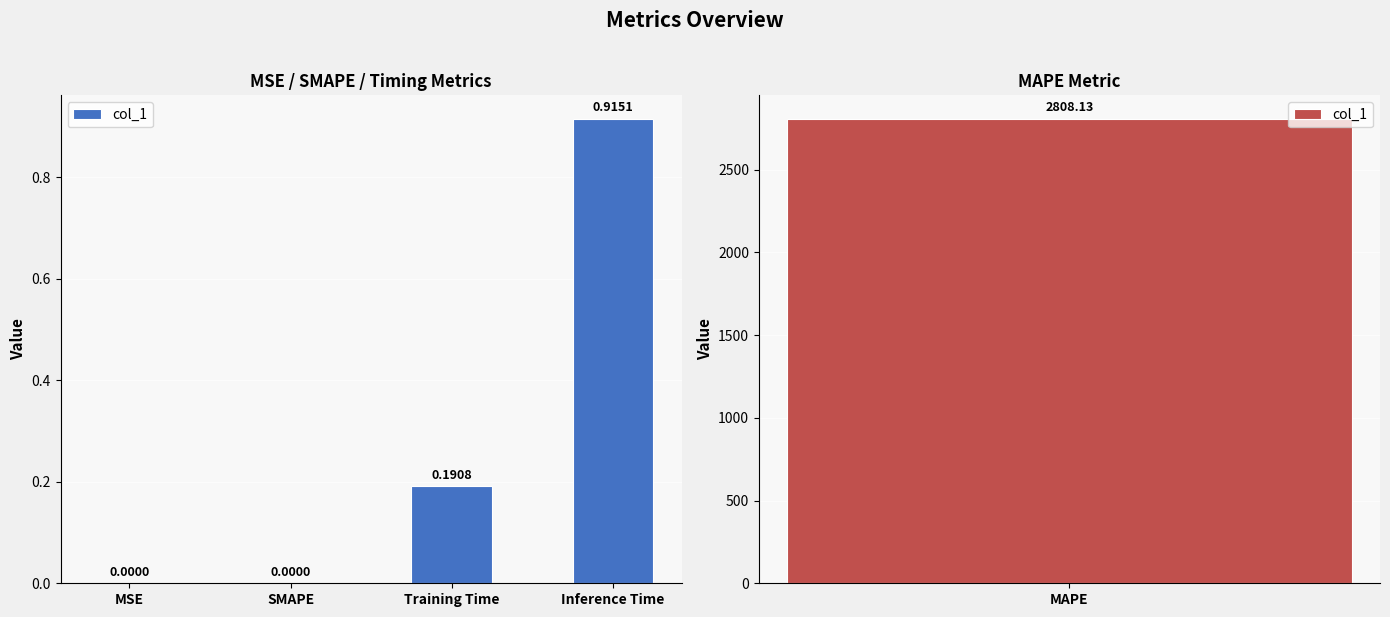

How many values are above zero?

3